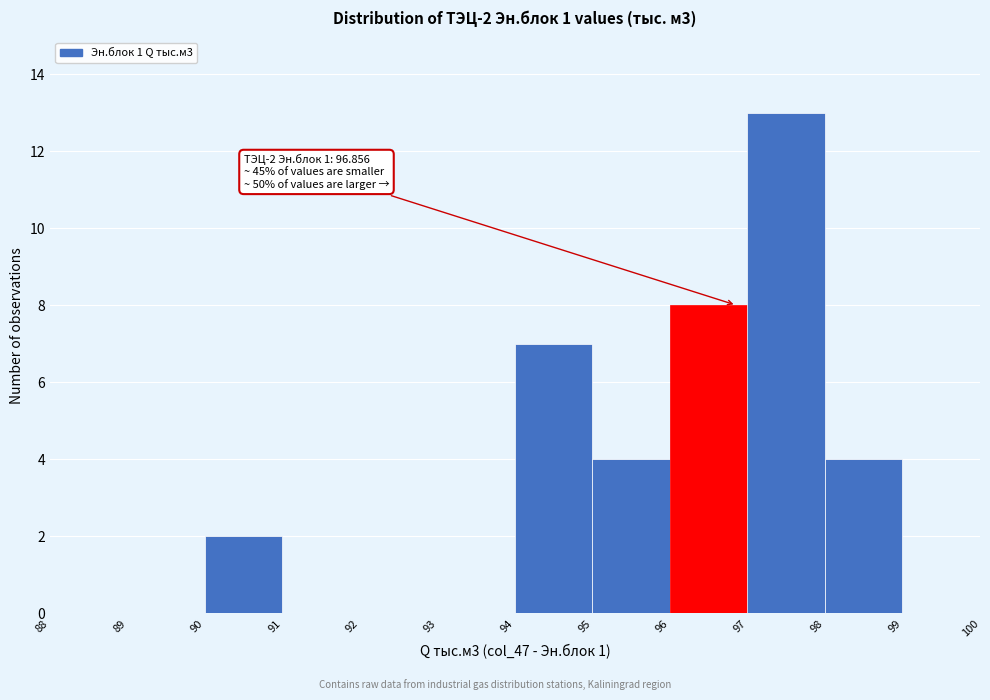

Which range on the x-axis has the tallest bar?

97 to 98